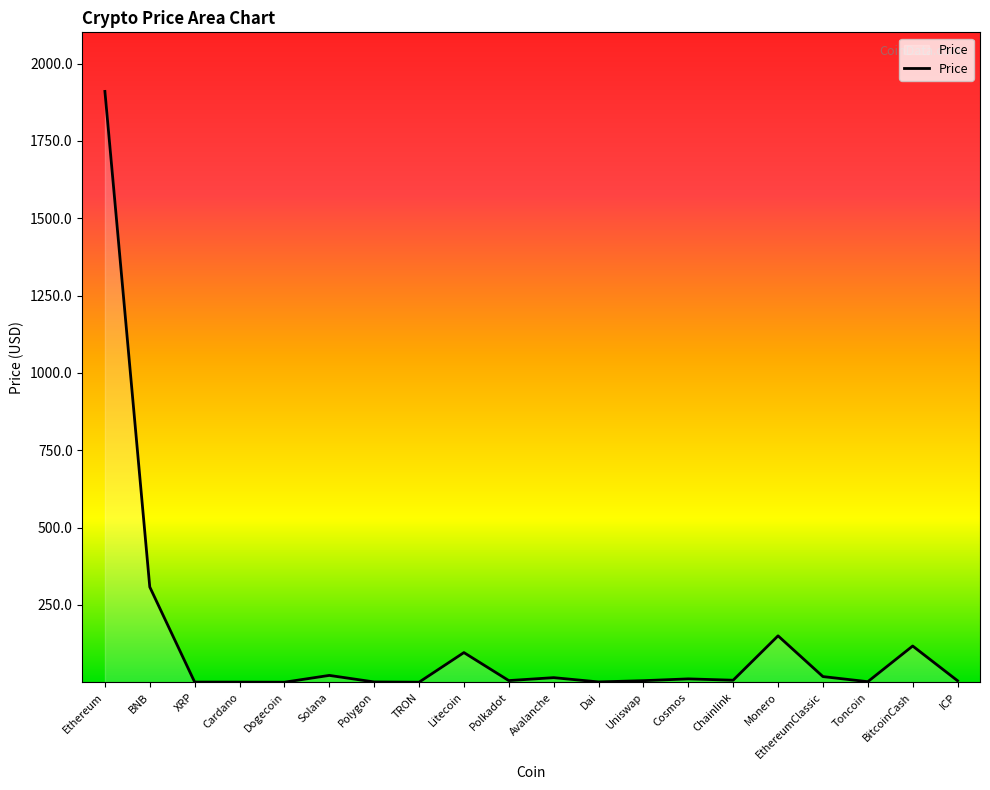

Is it true that the value at BNB is 307.9?

True